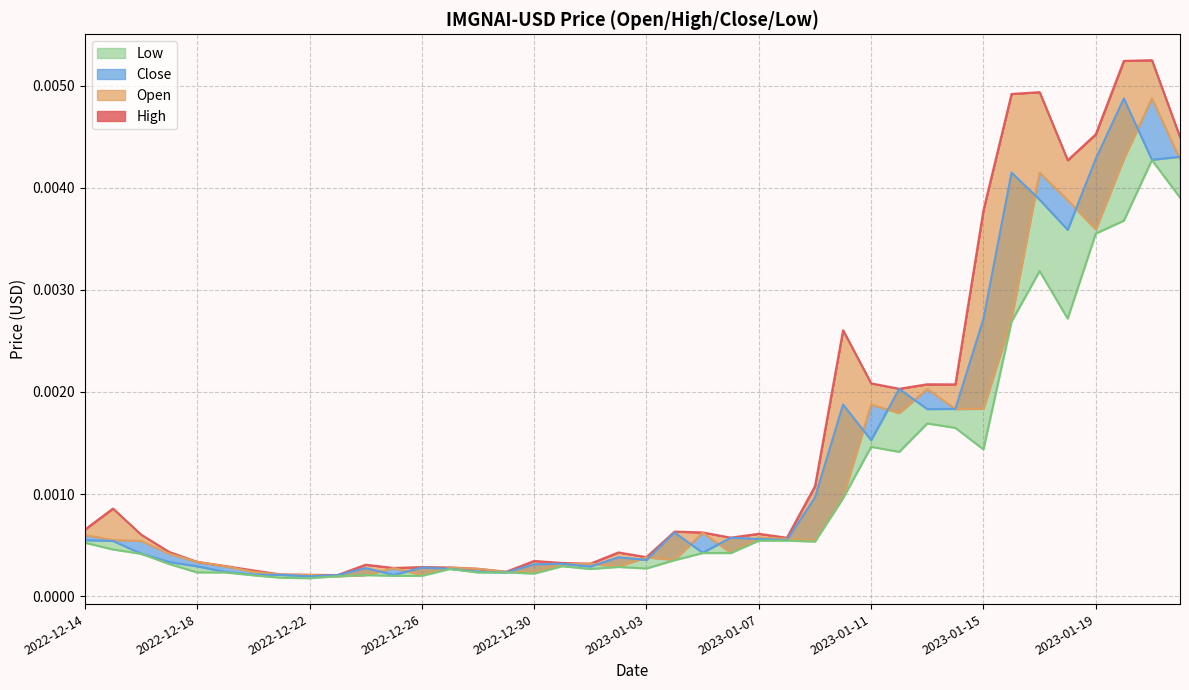

Count the number of categories in the chart.

40